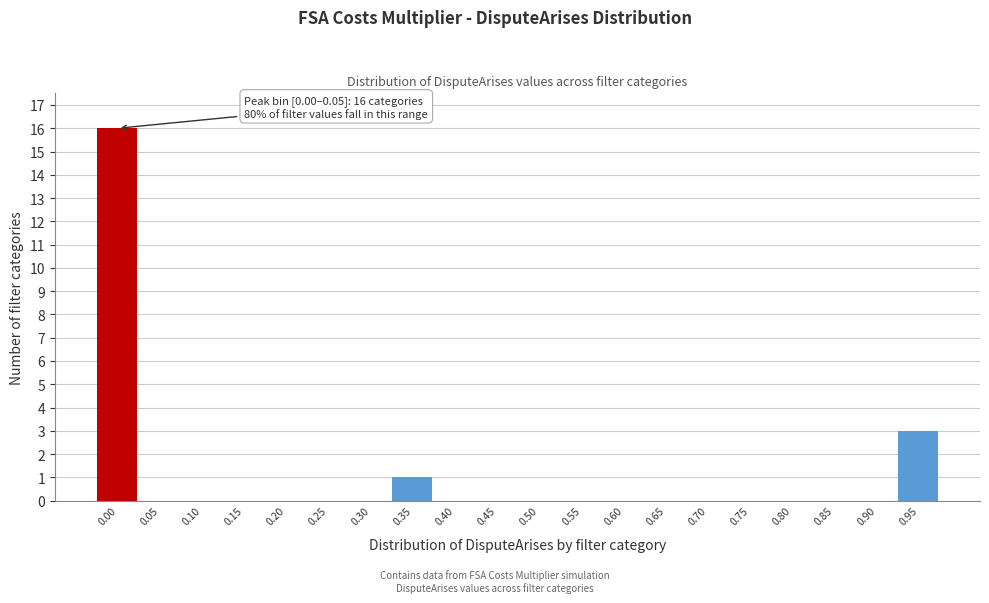

Reading right to left, what are all the values shown in this chart?

0.95=3	0.90=0	0.85=0	0.80=0	0.75=0	0.70=0	0.65=0	0.60=0	0.55=0	0.50=0	0.45=0	0.40=0	0.35=1	0.30=0	0.25=0	0.20=0	0.15=0	0.10=0	0.05=0	0.00=16